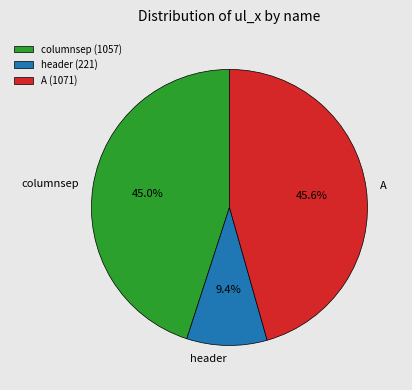

What percentage is NOT represented by columnsep?

55.0%